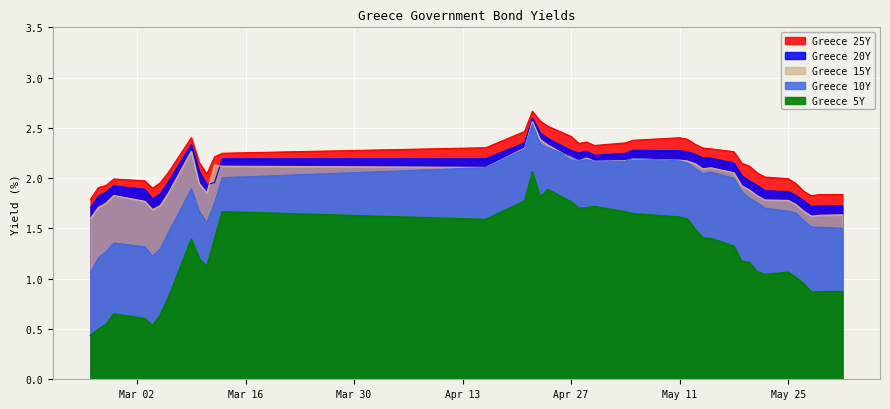

True or false: Greece 20Y and Greece 25Y intersect in this chart.

False